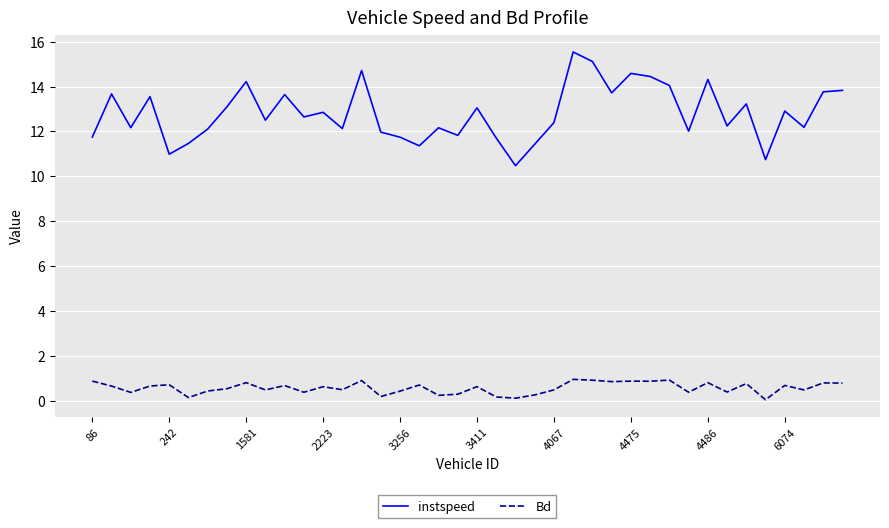

What is the highest value of the Bd series?

1.0